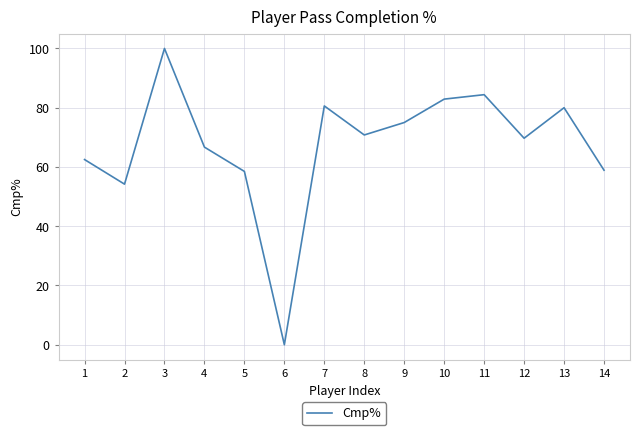

Which has a higher value, 7 or 9?

7